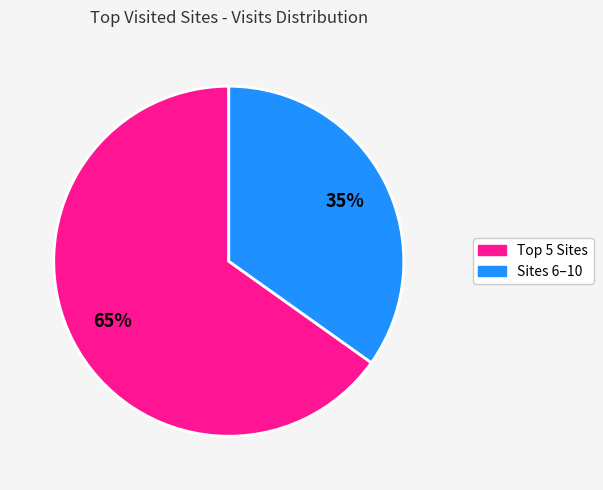

Is there a majority slice in this chart?

Yes